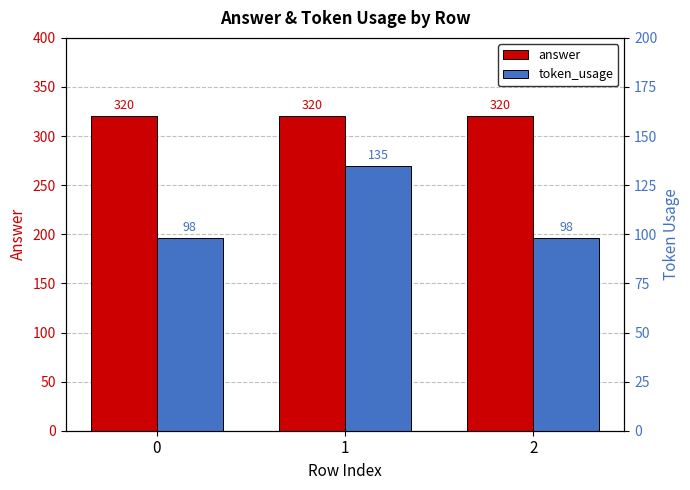

Reading left to right, transcribe all the data shown in this chart.

answer: 0=320	1=320	2=320
token_usage: 0=98	1=135	2=98